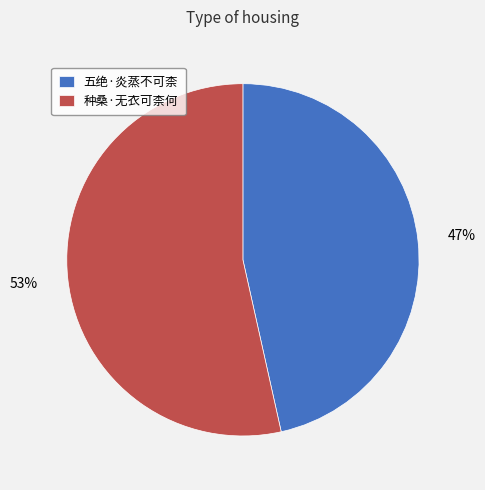

Is it true that 五绝·炎蒸不可柰 is 47% of the pie?

True